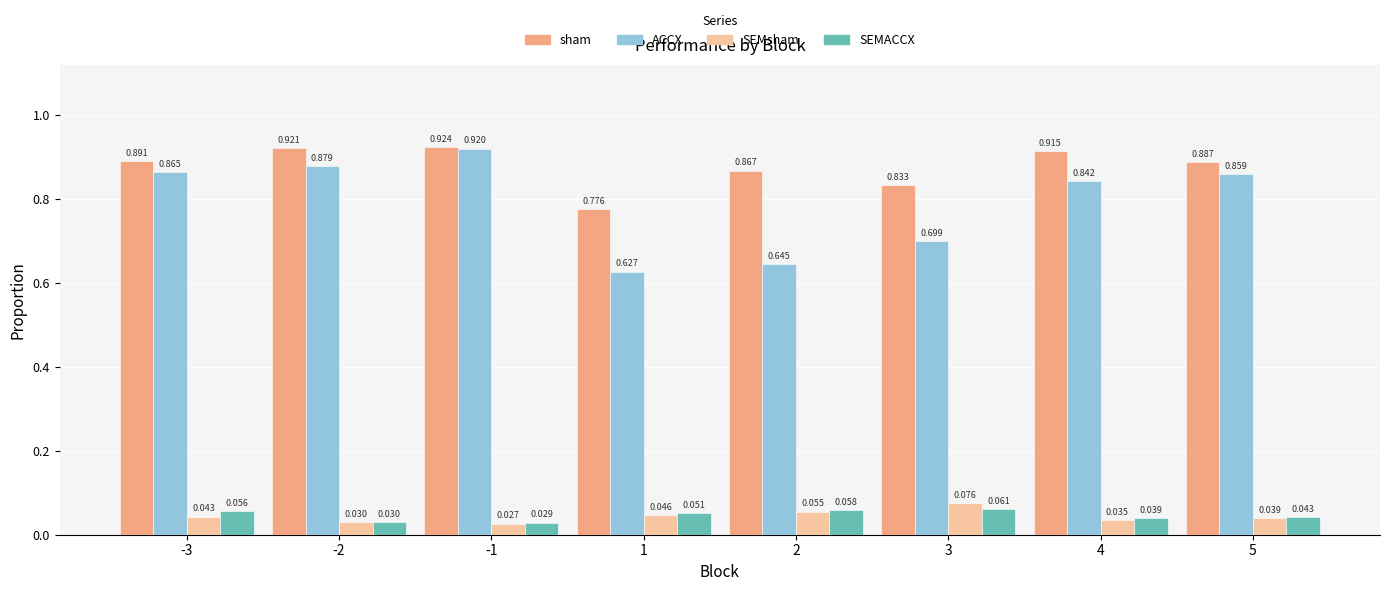

What are all the series names shown in the legend?

sham, ACCX, SEMsham, SEMACCX